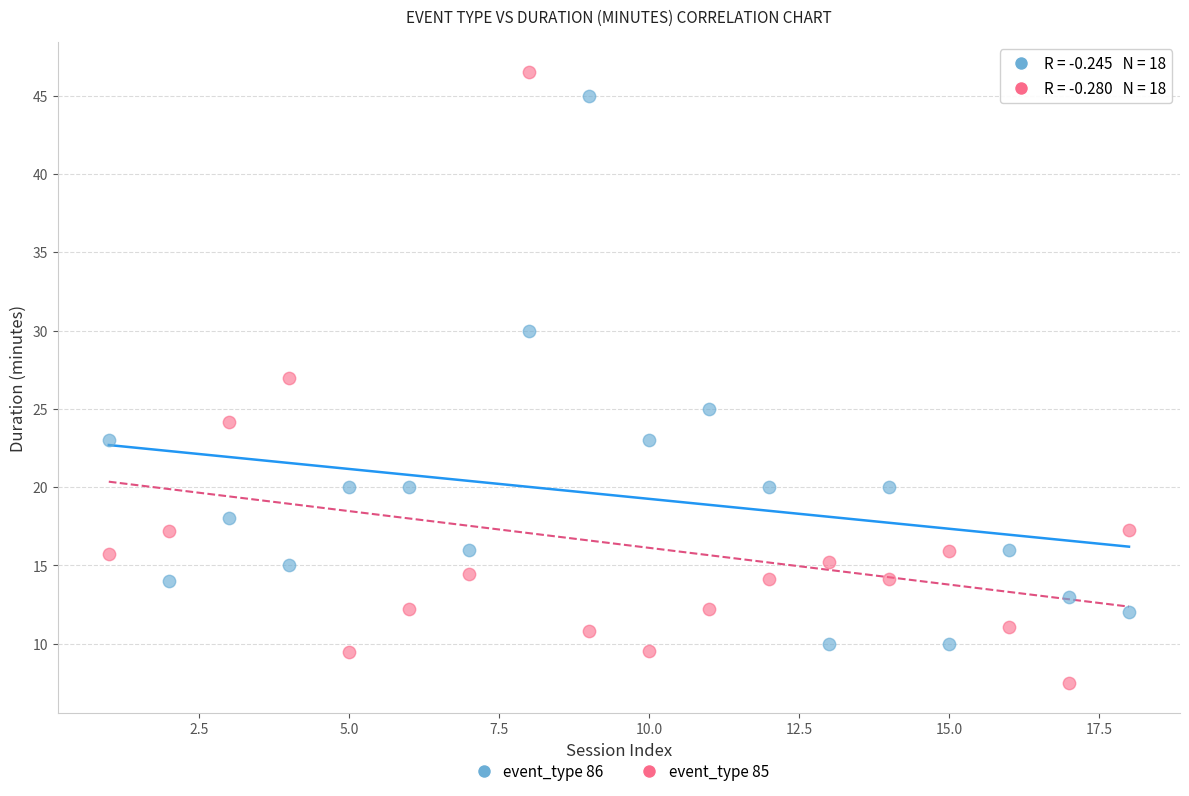

What are all the series names shown in the legend?

event_type 86, event_type 85